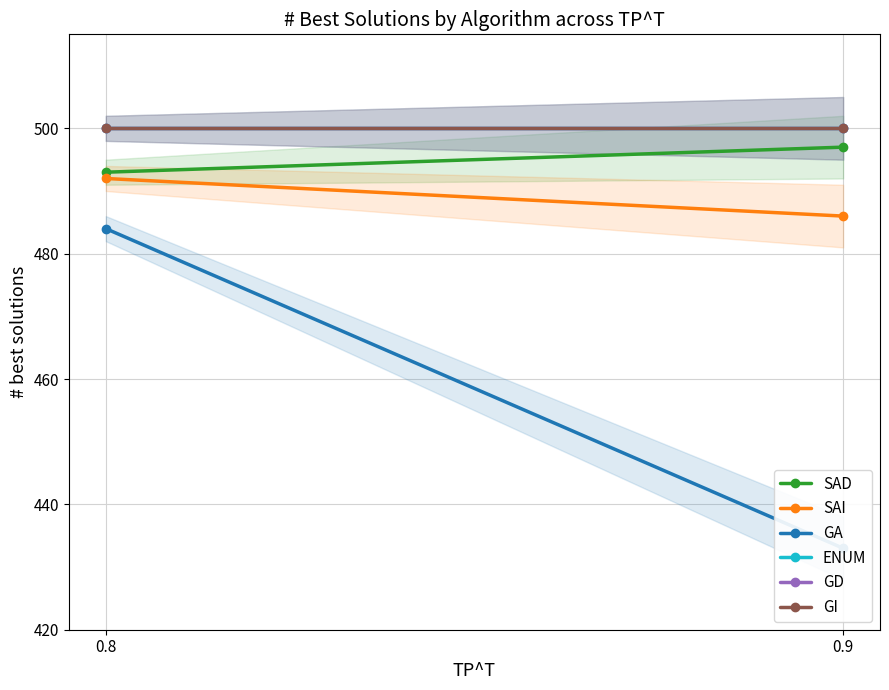

Is it true that SAI equals 823 at 0.9?

False